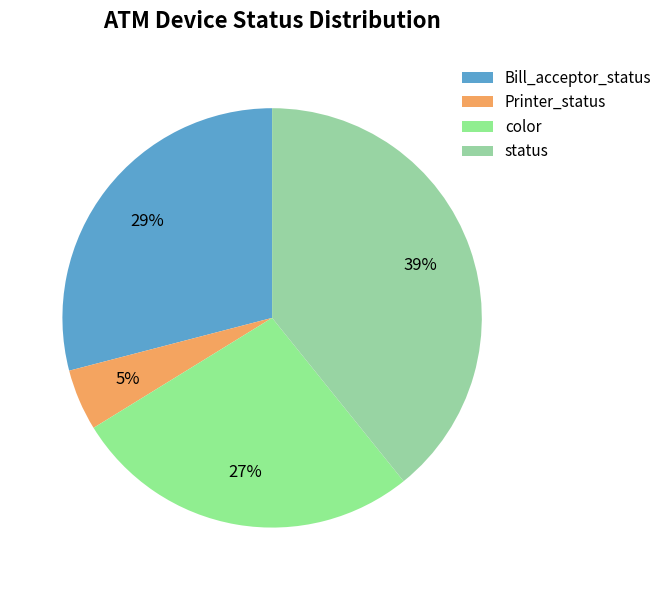

How many segments does this pie chart have?

4